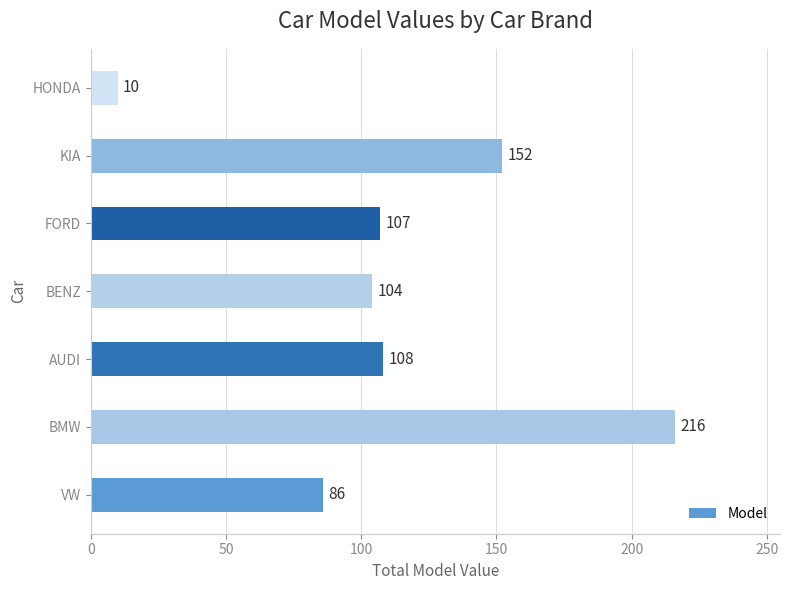

Are the bars horizontal?

Yes